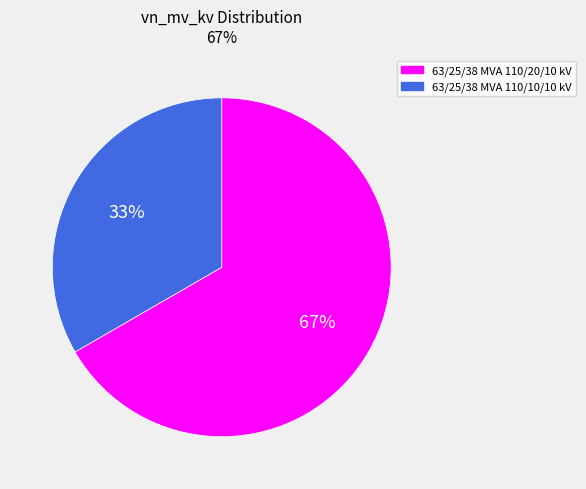

Rank the categories by value from lowest to highest.

63/25/38 MVA 110/10/10 kV, 63/25/38 MVA 110/20/10 kV